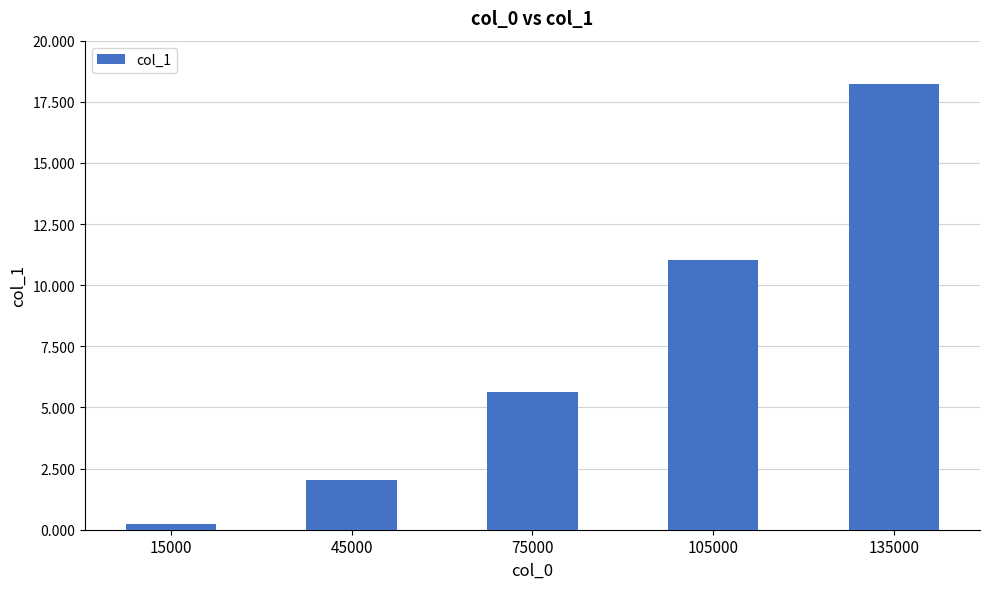

What is the difference between the values at 105000 and 45000?

9.0